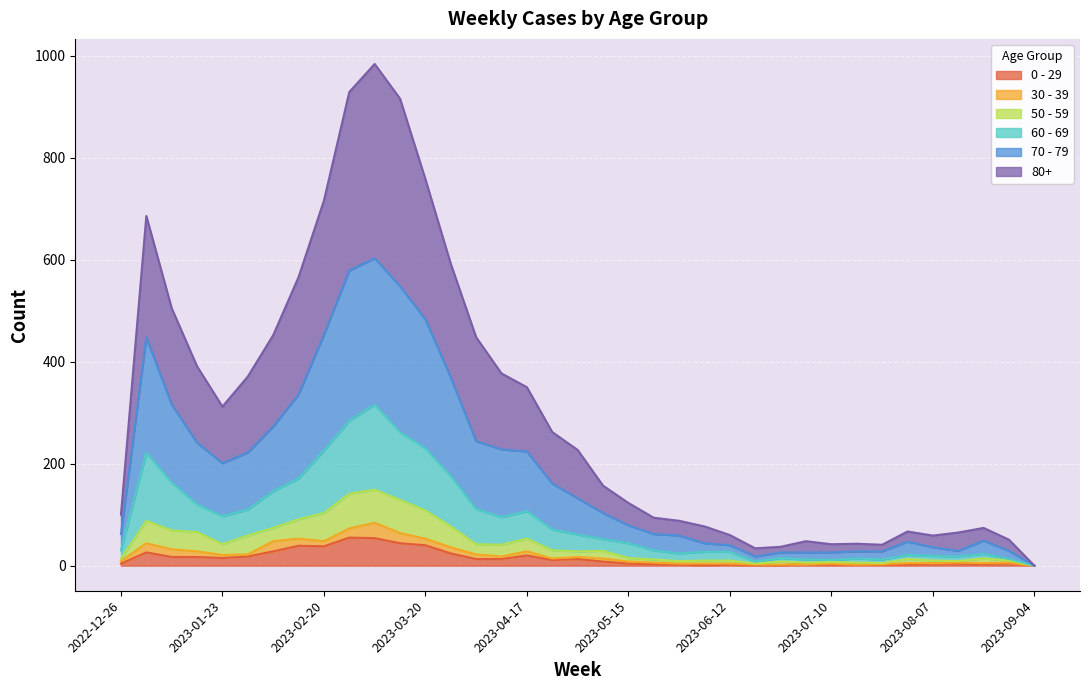

Does the chart display data point markers on the line(s)?

No